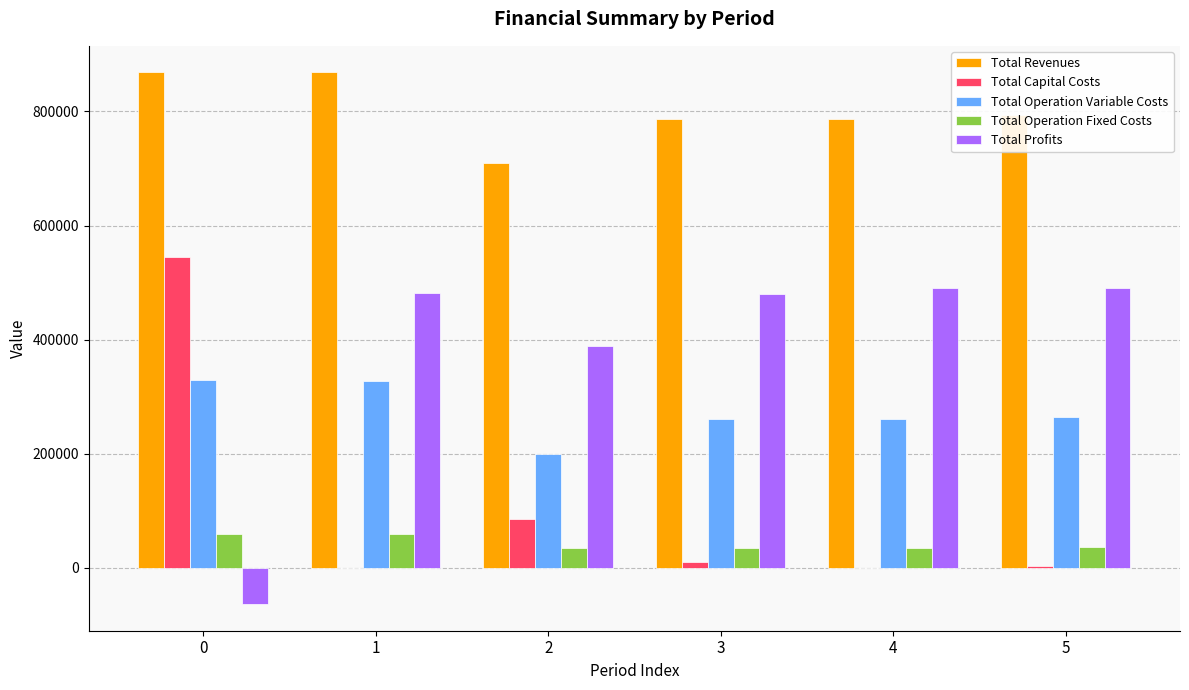

How many distinct data groups are displayed?

5